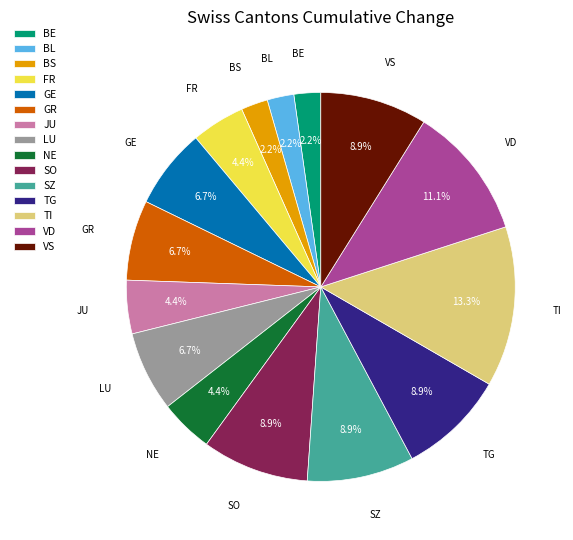

What is the largest slice in the pie chart?

TI